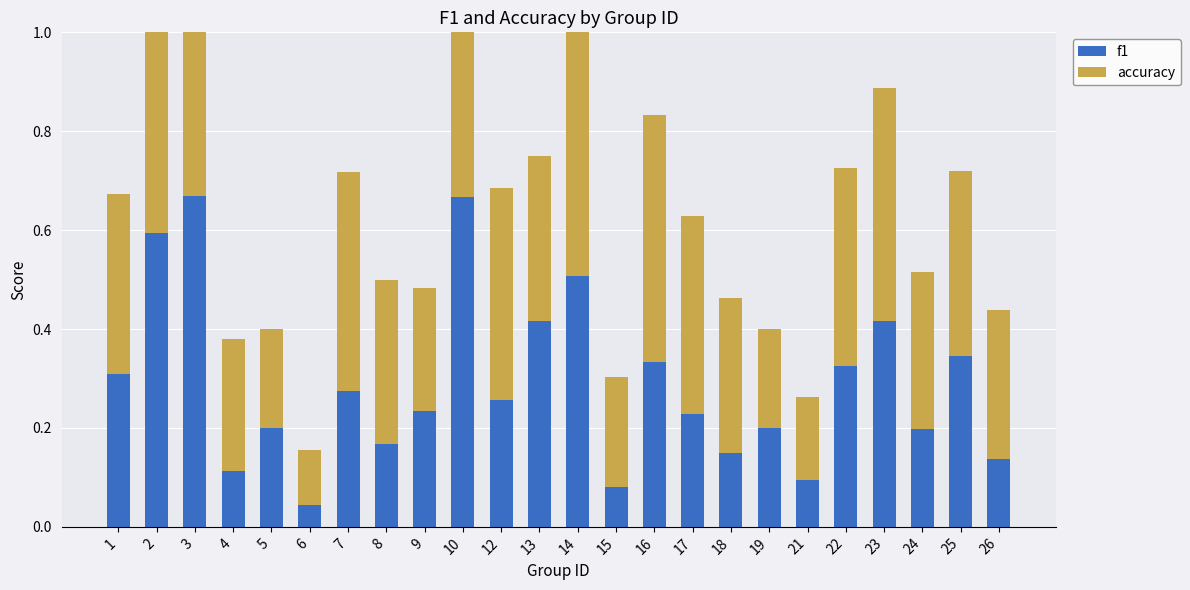

Reading right to left, transcribe all the data shown in this chart.

f1: 0.1	0.3	0.2	0.4	0.3	0.1	0.2	0.1	0.2	0.3	0.1	0.5	0.4	0.3	0.7	0.2	0.2	0.3	0.0	0.2	0.1	0.7	0.6	0.3
accuracy: 0.3	0.4	0.3	0.5	0.4	0.2	0.2	0.3	0.4	0.5	0.2	0.6	0.3	0.4	0.7	0.2	0.3	0.4	0.1	0.2	0.3	0.7	0.7	0.4